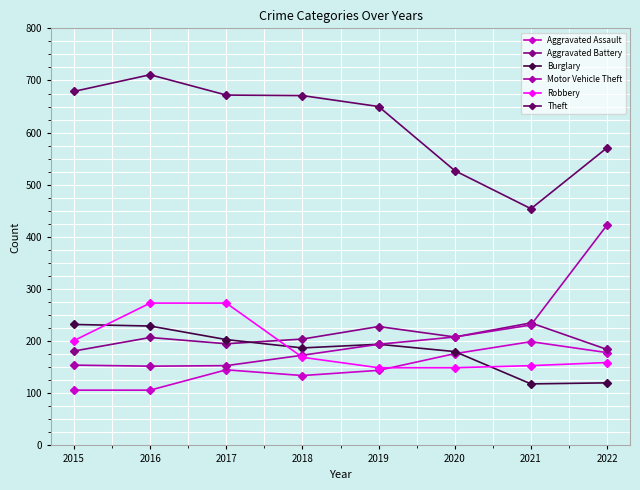

The value of Motor Vehicle Theft at 2020 is 208. True or false?

True